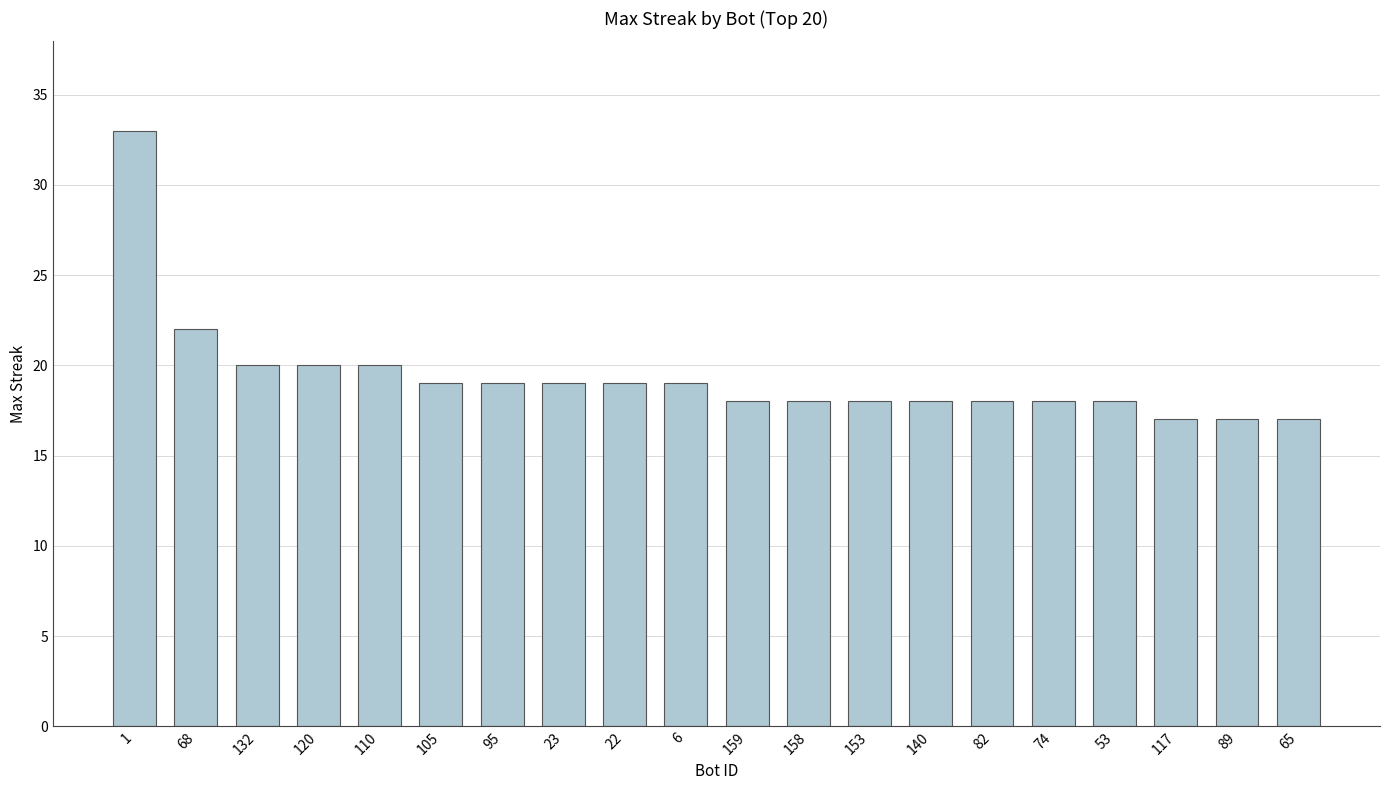

Reading right to left, extract all data points from this chart.

65=17	89=17	117=17	53=18	74=18	82=18	140=18	153=18	158=18	159=18	6=19	22=19	23=19	95=19	105=19	110=20	120=20	132=20	68=22	1=33